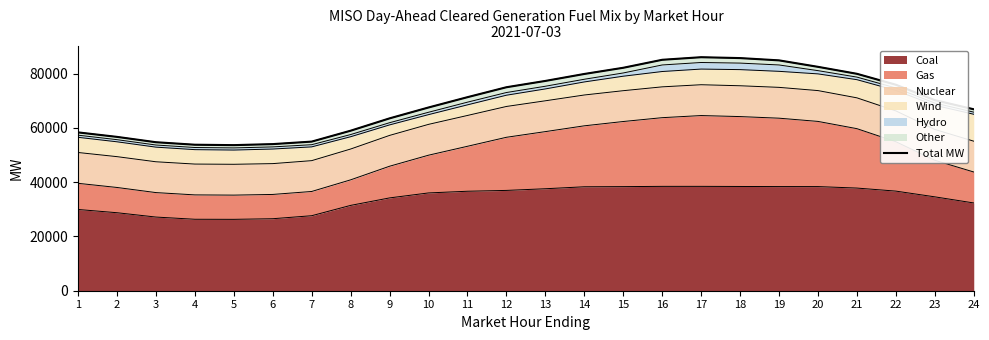

Reading left to right, extract all data points from this chart.

1=58310.7	2=56661.5	3=54693.9	4=53770.6	5=53619.8	6=53997.9	7=54918.6	8=58935.3	9=63480.7	10=67486.2	11=71282.7	12=74941.3	13=77264.0	14=79830.1	15=82109.8	16=85050.3	17=86002.2	18=85678.1	19=84839.2	20=82458.4	21=79890.3	22=75863.0	23=70187.6	24=66825.1